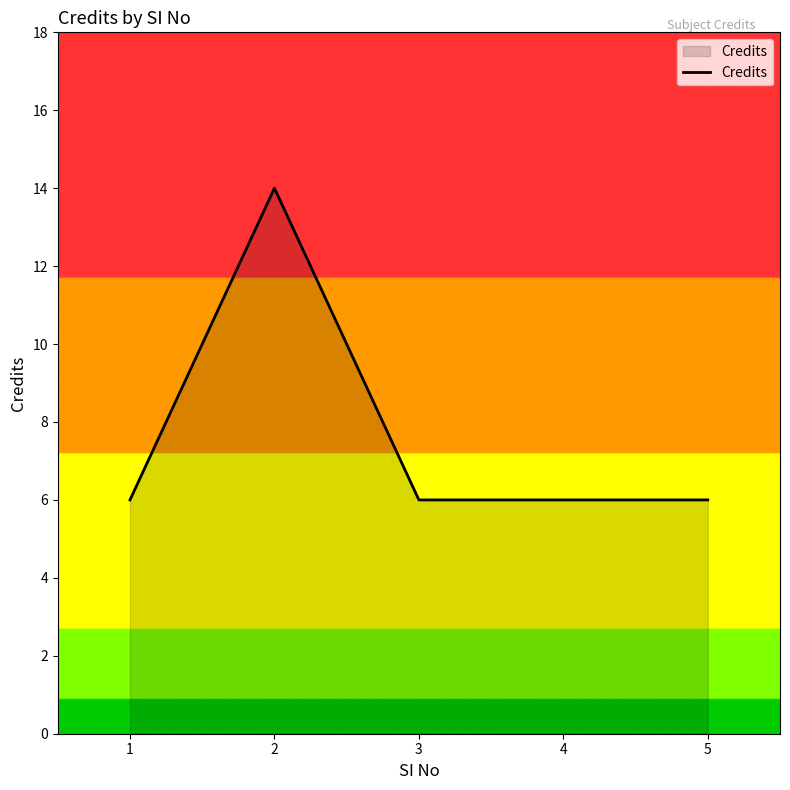

How many lines are shown in the chart?

1